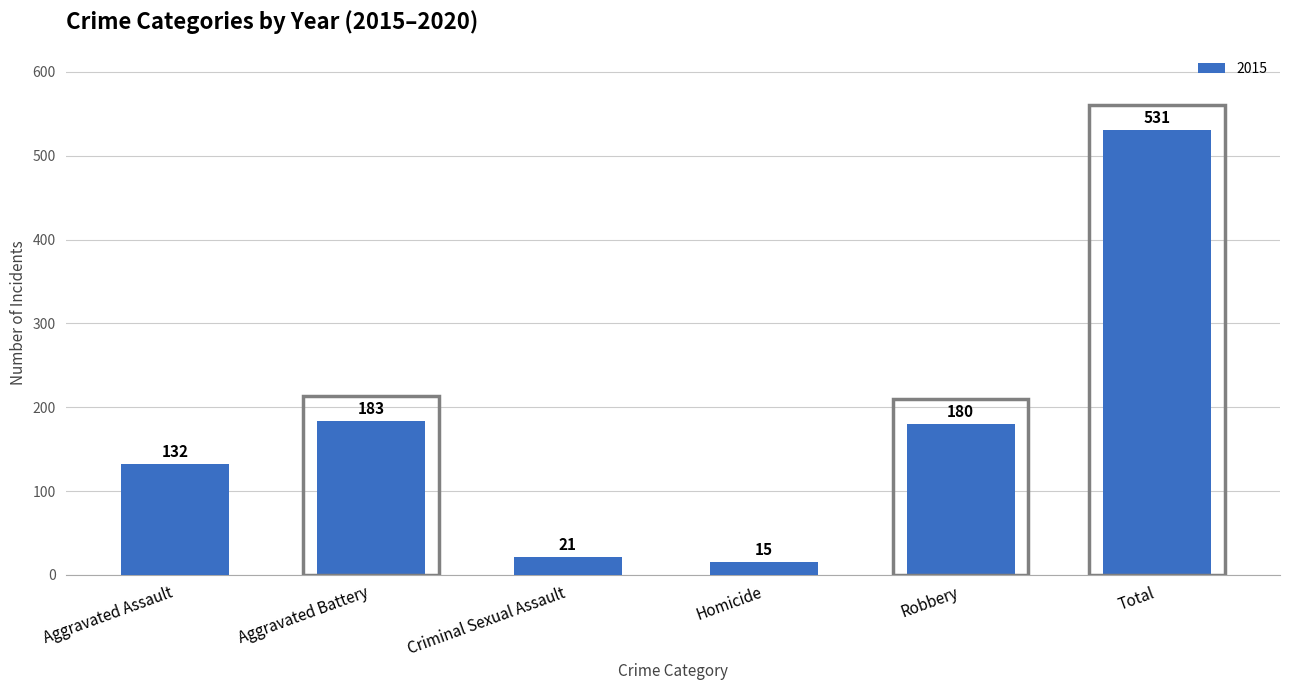

Are the bars horizontal?

No